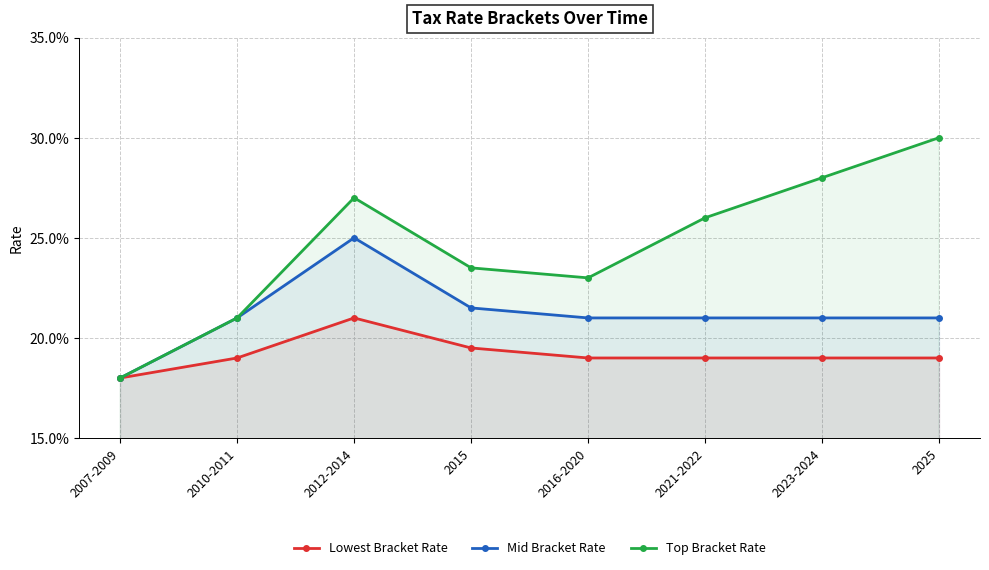

At 2010-2011, list the series in order from largest to smallest.

Mid Bracket Rate, Top Bracket Rate, Lowest Bracket Rate